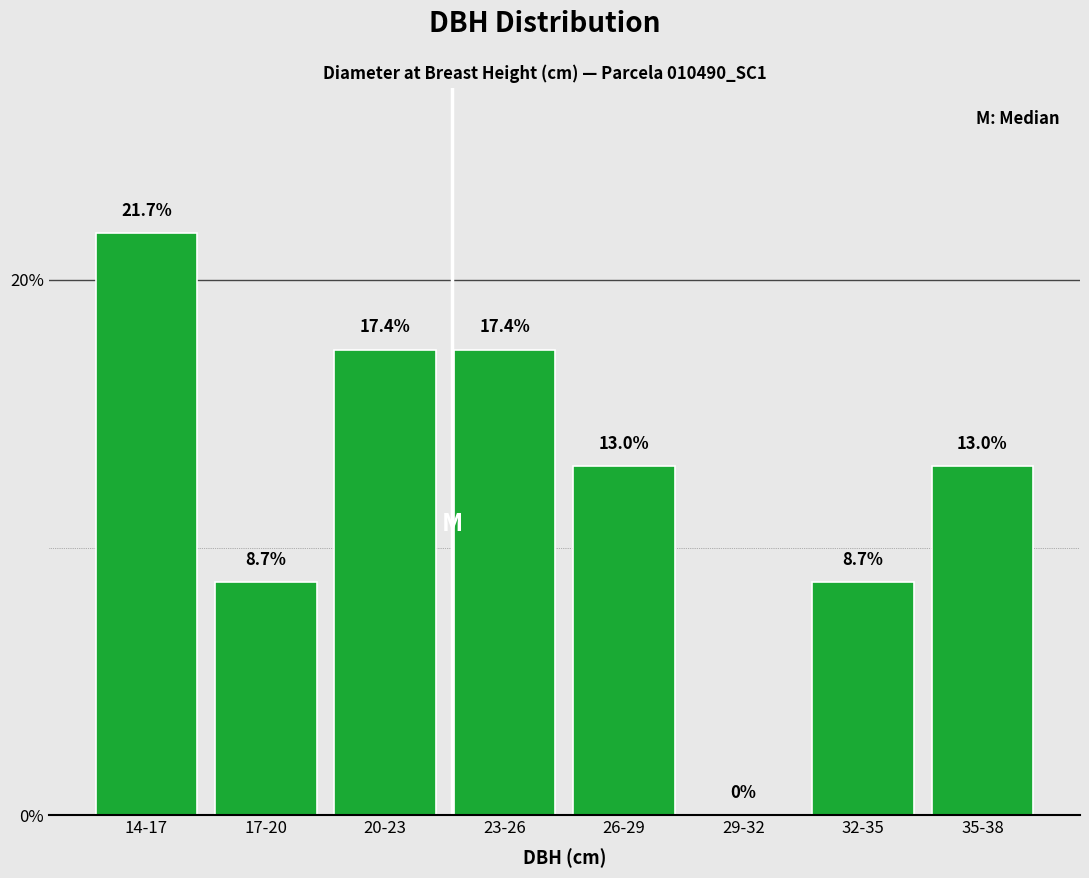

Reading left to right, list all the values displayed in this chart.

14-17=21.7	17-20=8.7	20-23=17.4	23-26=17.4	26-29=13.0	29-32=0.0	32-35=8.7	35-38=13.0